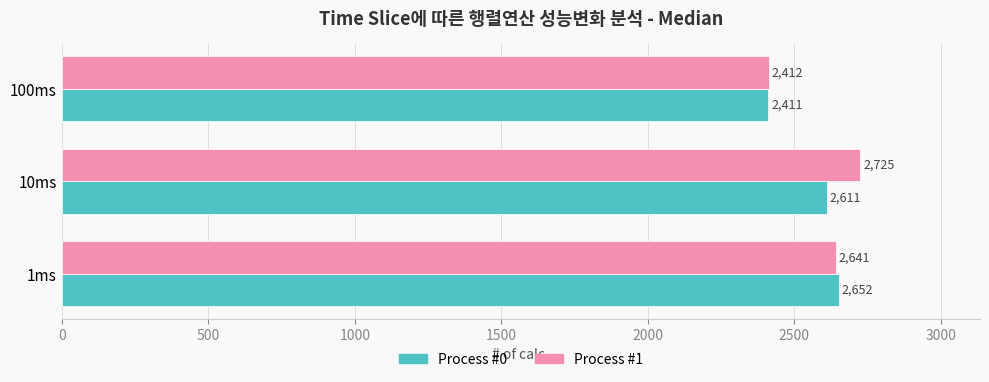

What is the sum of all Process #1 values?

7778